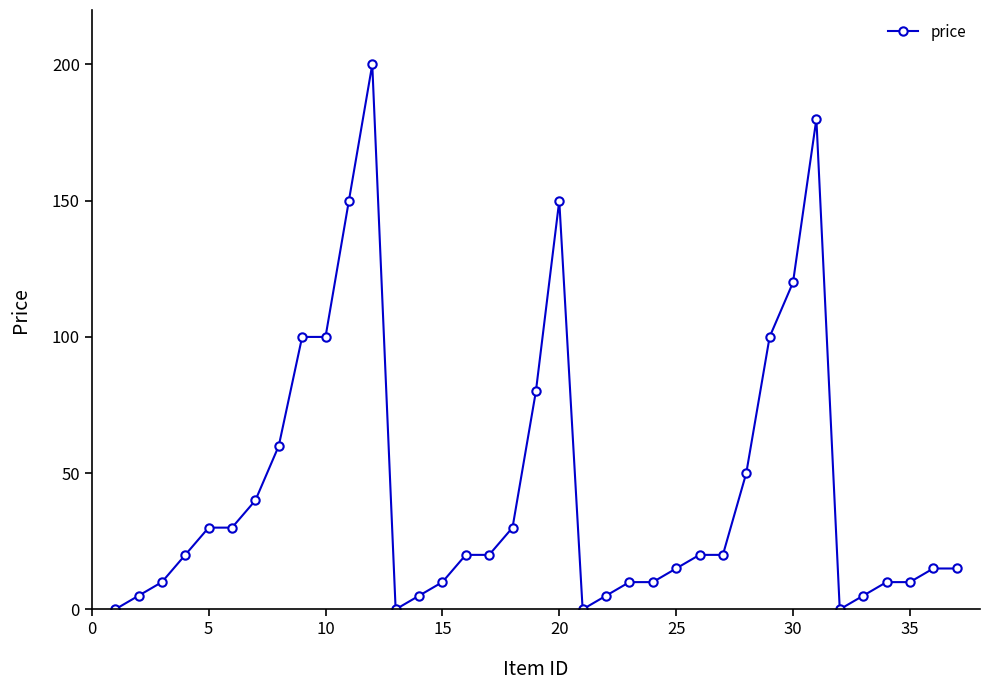

What is the difference between the second highest and minimum values?

180